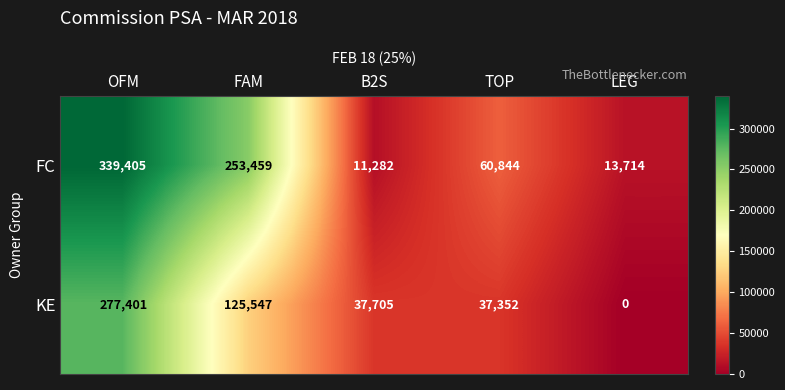

Which series has the largest range (max minus min)?

FC